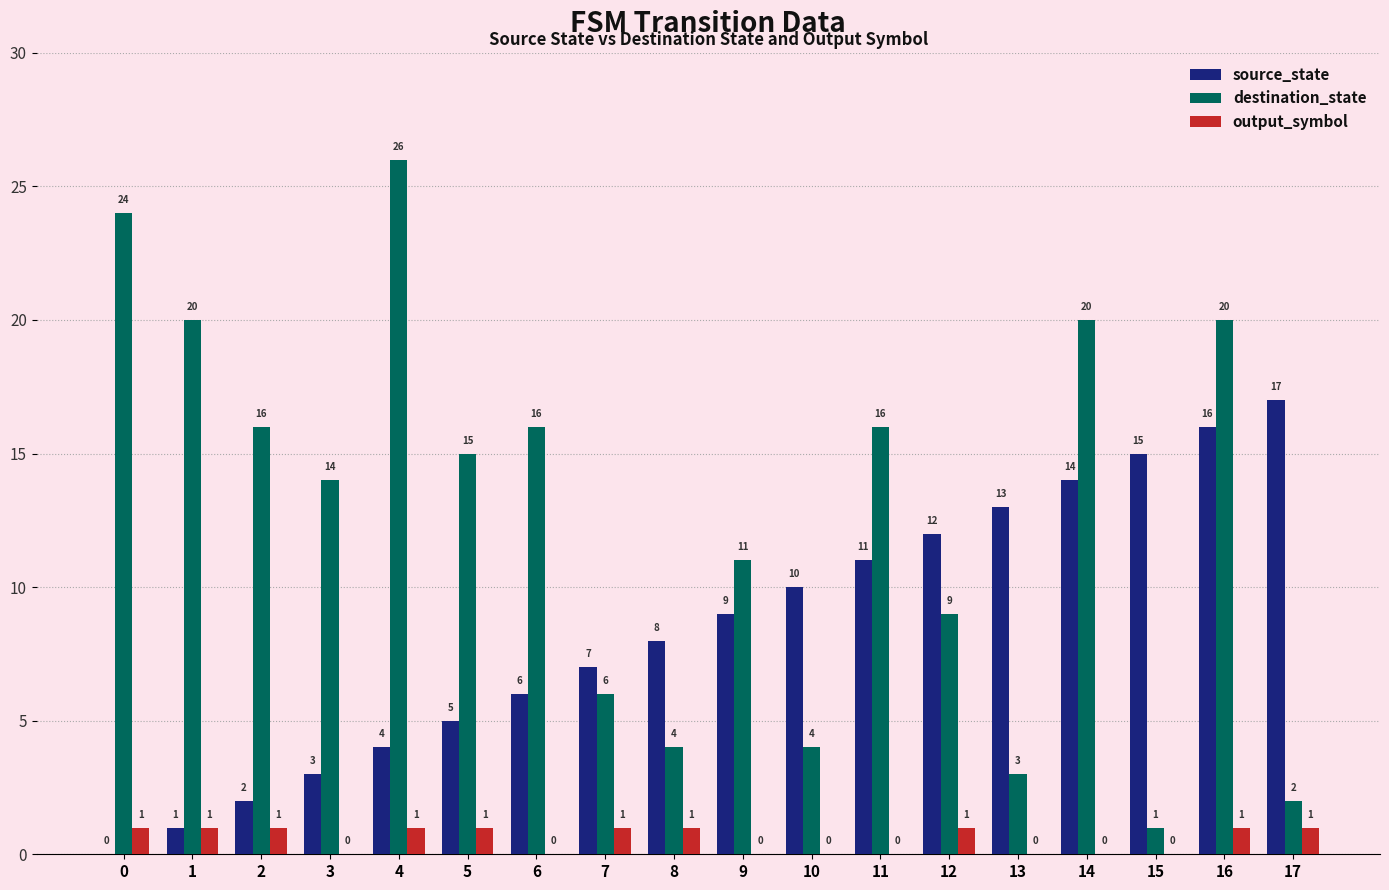

Which series changed the most between 2 and 3?

destination_state